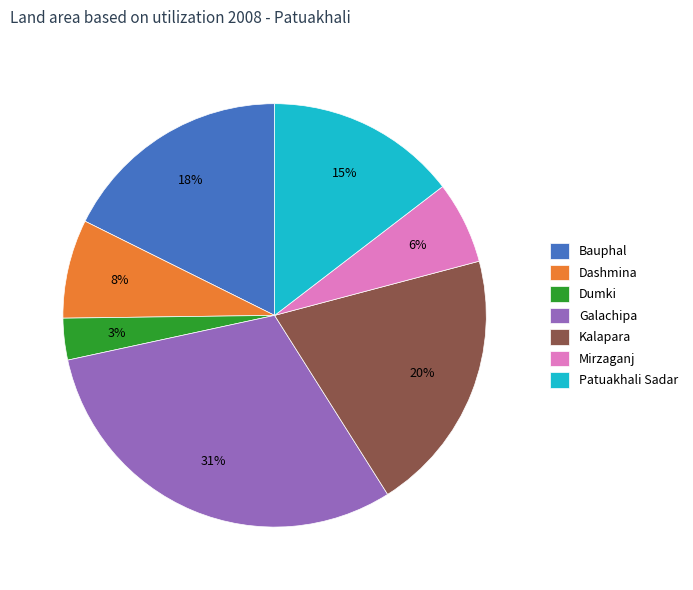

Which has a higher value, Dumki or Patuakhali Sadar?

Patuakhali Sadar